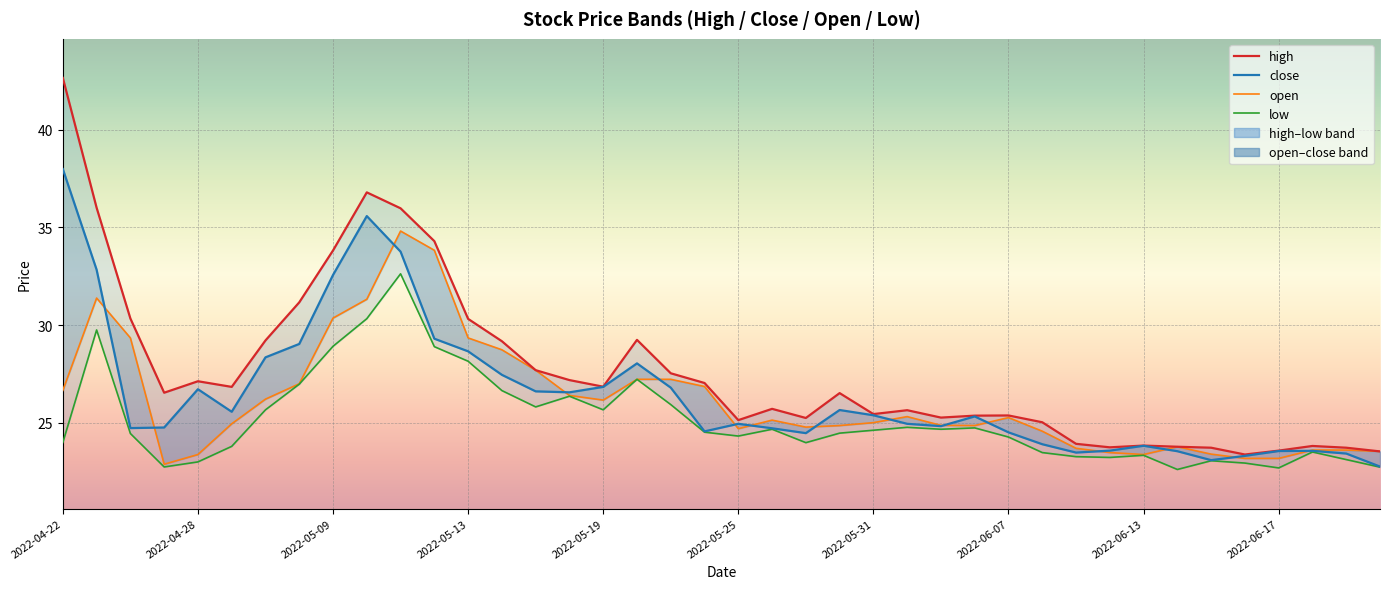

True or false: open has more than 2 points higher than both neighbors.

True